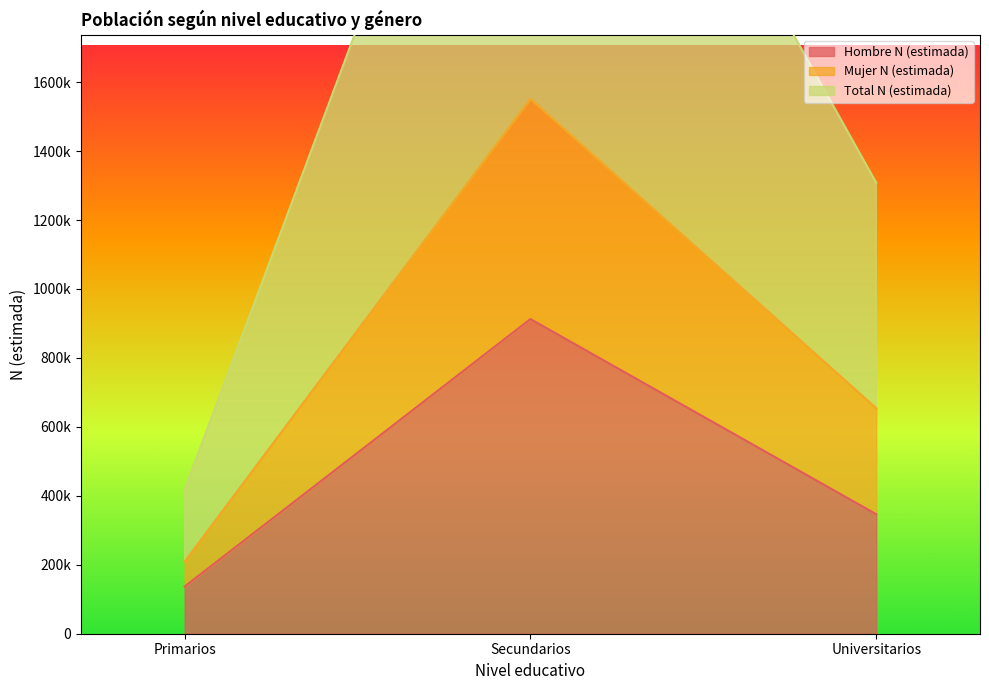

What is the label of the 3rd point from the left?

Universitarios